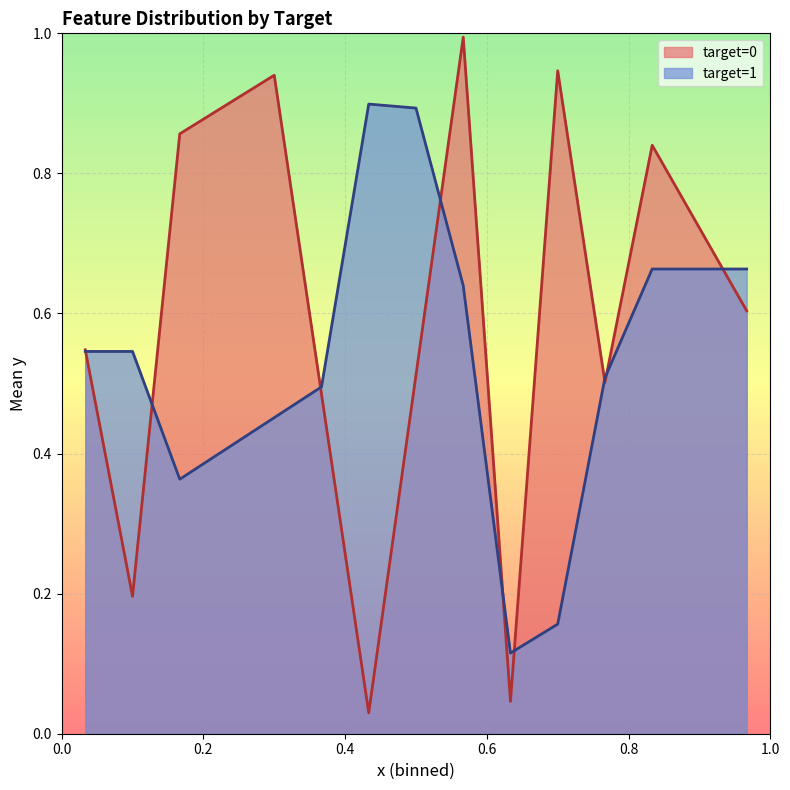

Is the value of y at 0 greater than the value of x at 0?

Yes